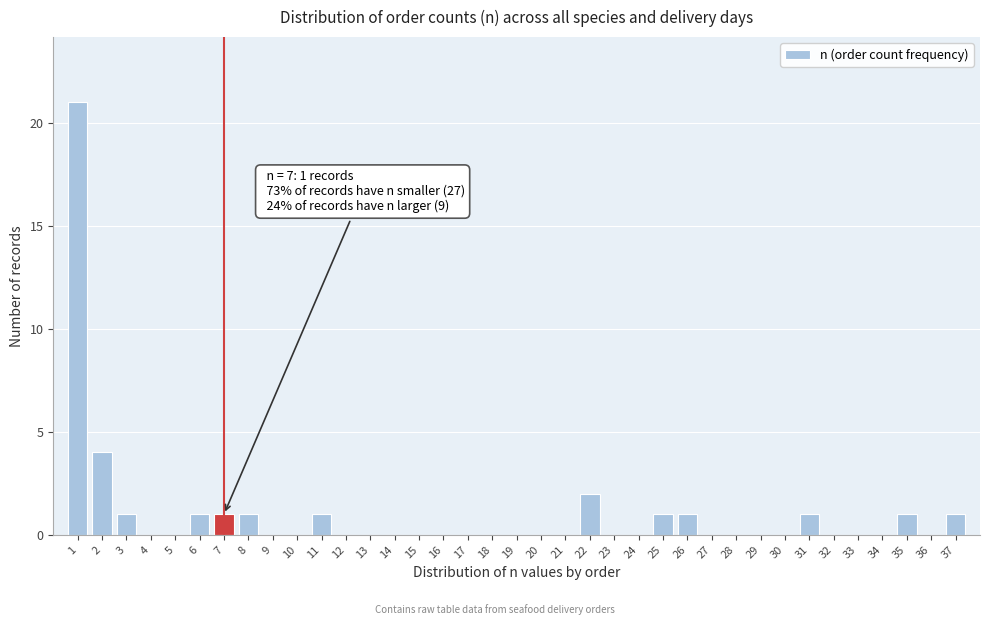

Which range on the x-axis has the tallest bar?

0.5 to 1.5